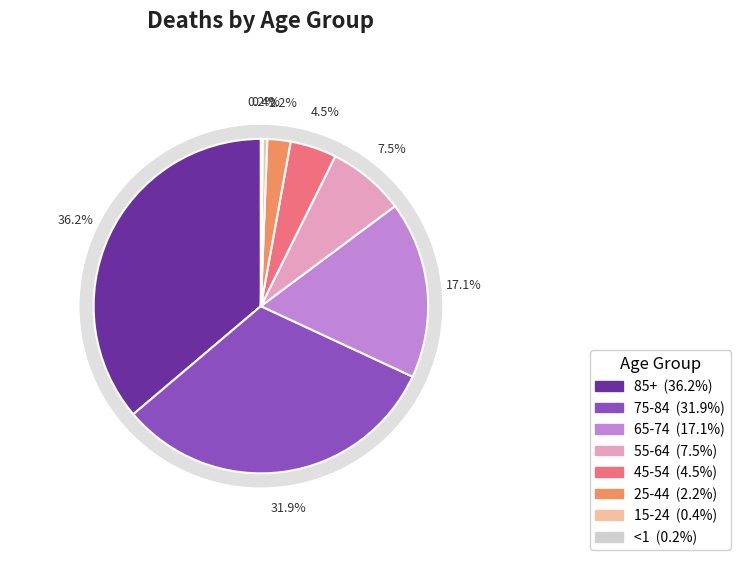

Rank the categories by value from lowest to highest.

<1, 15-24, 25-44, 45-54, 55-64, 65-74, 75-84, 85+